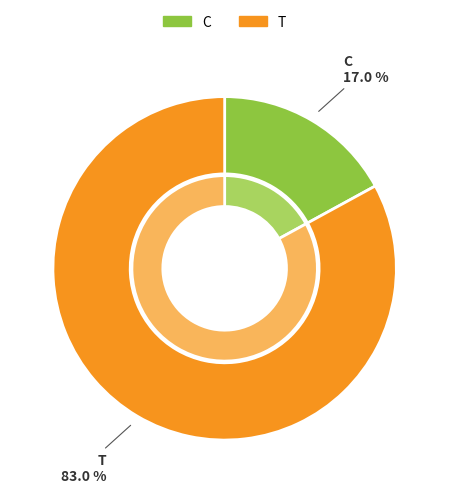

To the nearest percent, what is the difference between the largest and smallest slice percentages?

66%